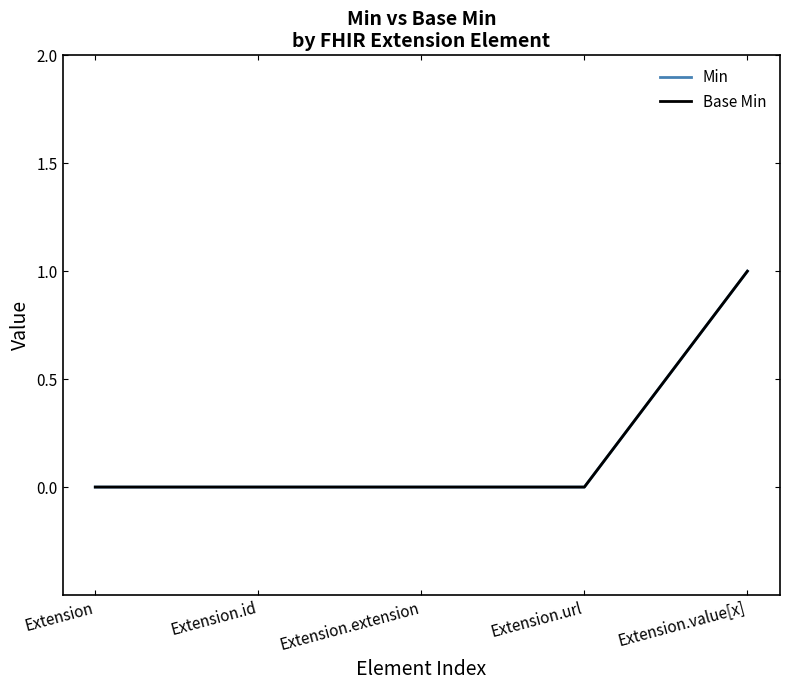

Rank the series by their maximum value, from lowest to highest.

Min, Base Min